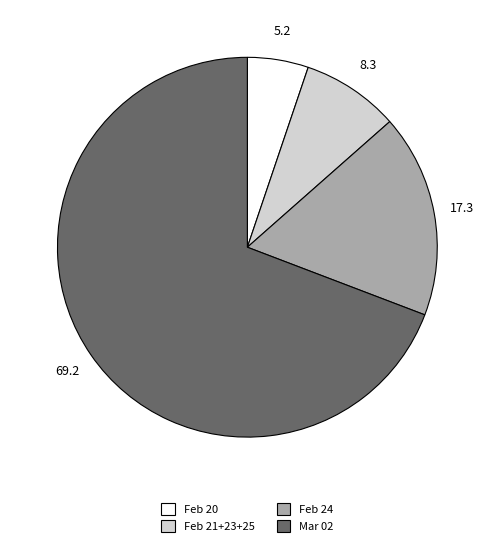

Which slice is the largest?

Mar 02